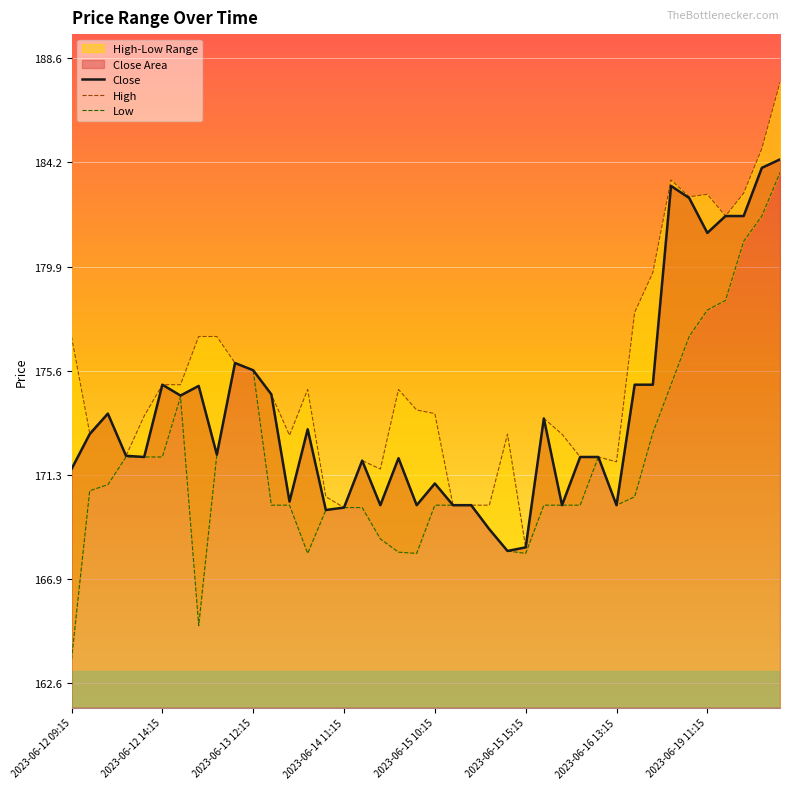

What is the approximate value of High at 2023-06-15 15:15?

168.2